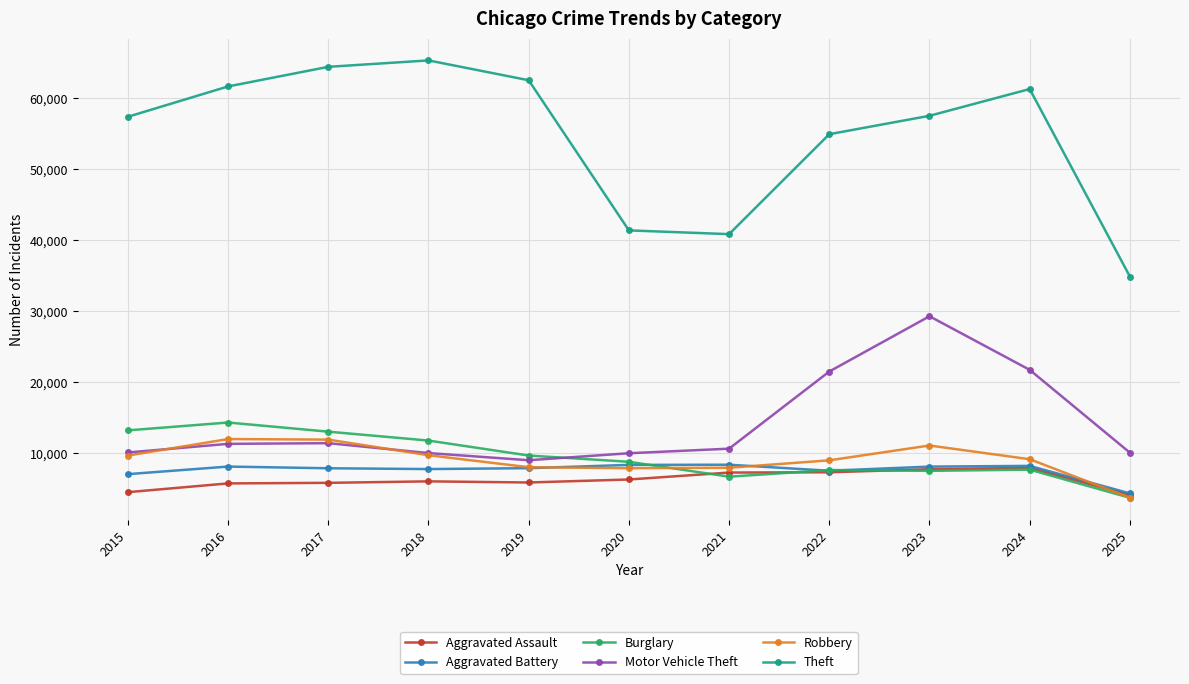

The Theft series shows 98400 at 2022. True or false?

False